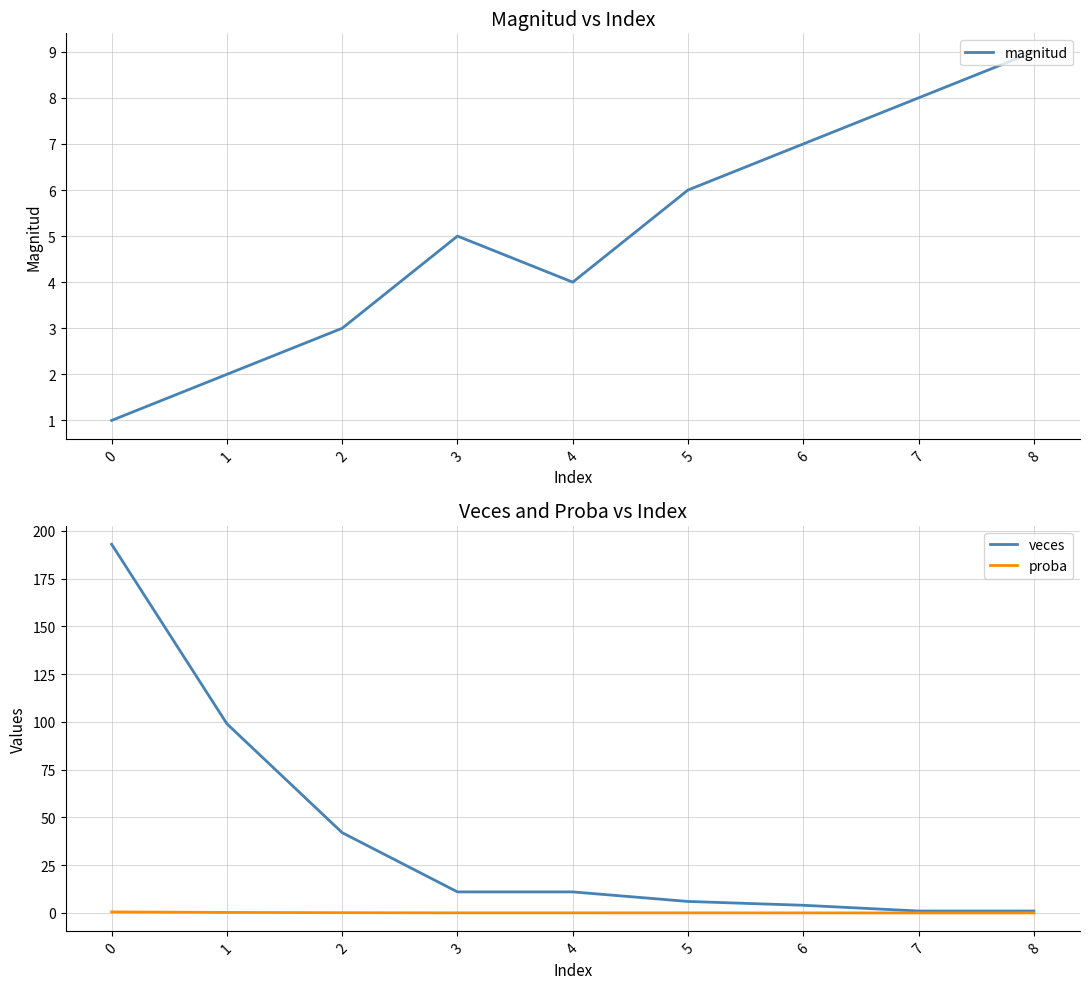

Between 6 and 4, which is larger?

6